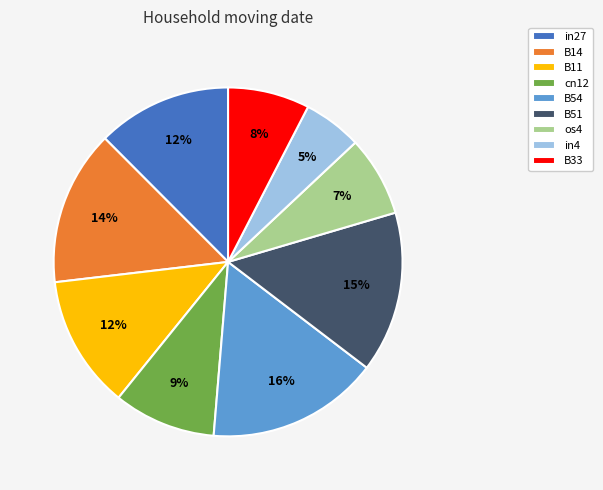

True or false: os4 accounts for 7% of the total.

True